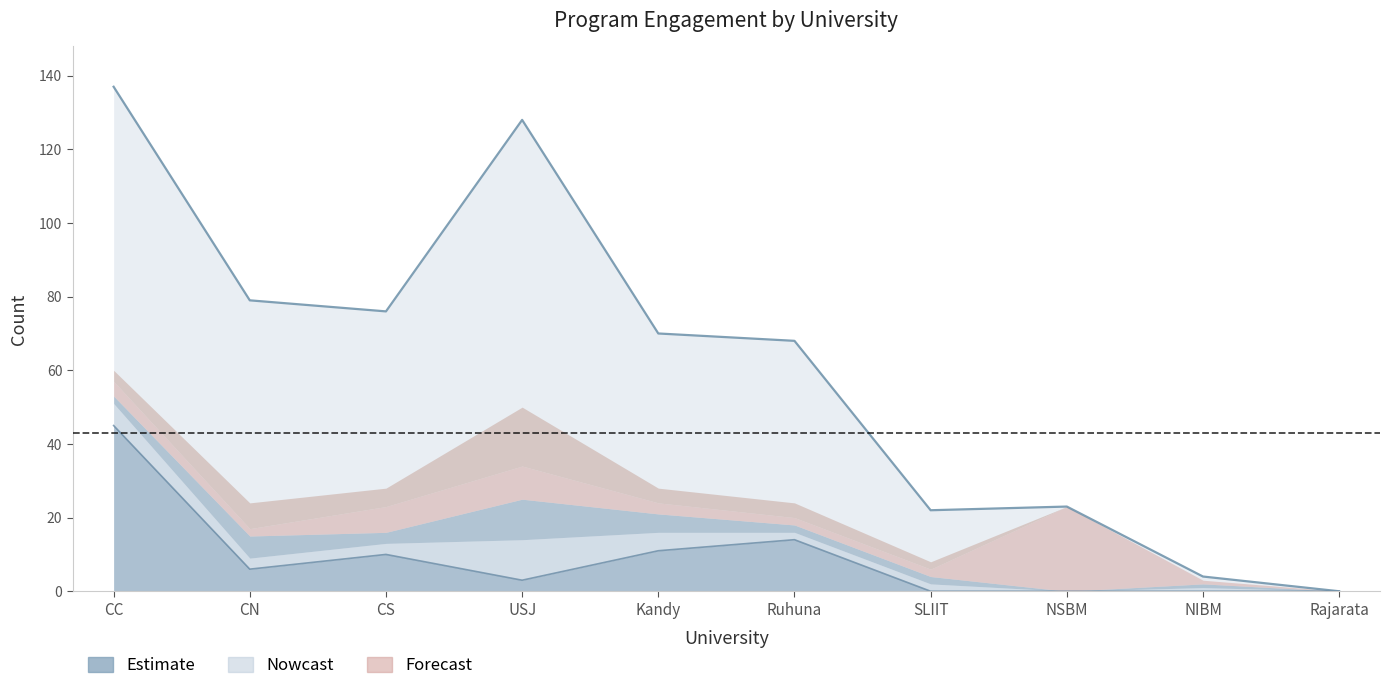

Which has a higher value, NSBM or Kandy?

Kandy